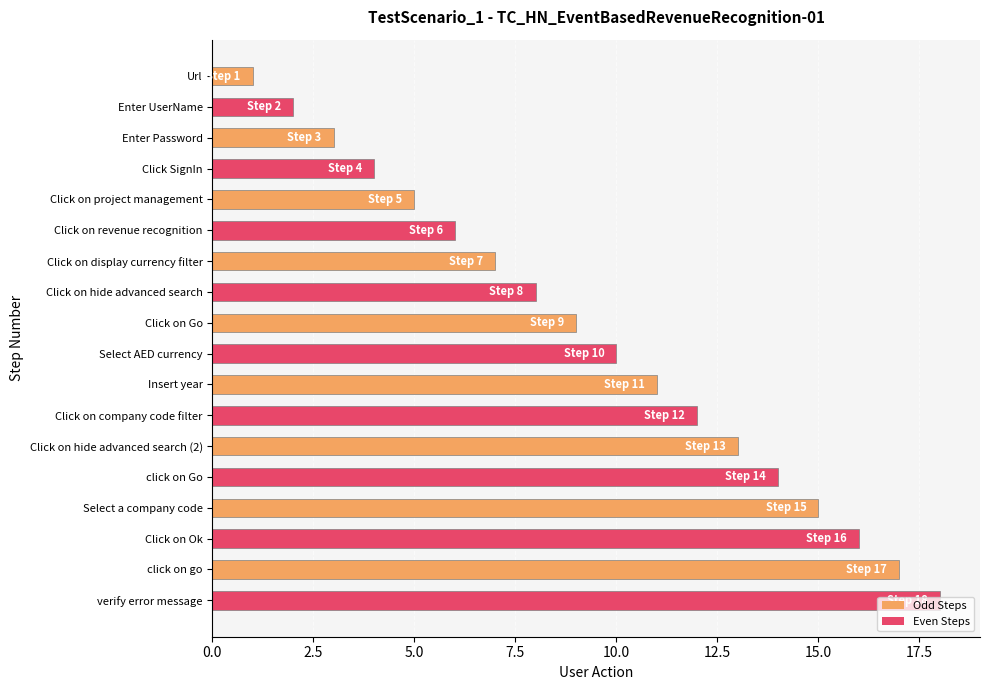

What is the change in value from Enter UserName to Click SignIn?

+2